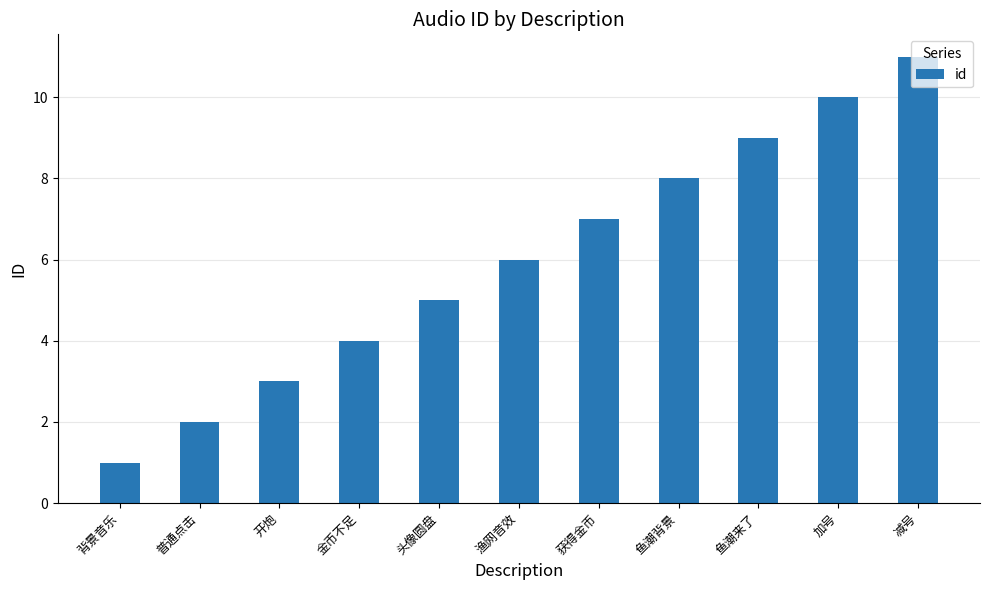

Reading left to right, what are all the values shown in this chart?

1	2	3	4	5	6	7	8	9	10	11